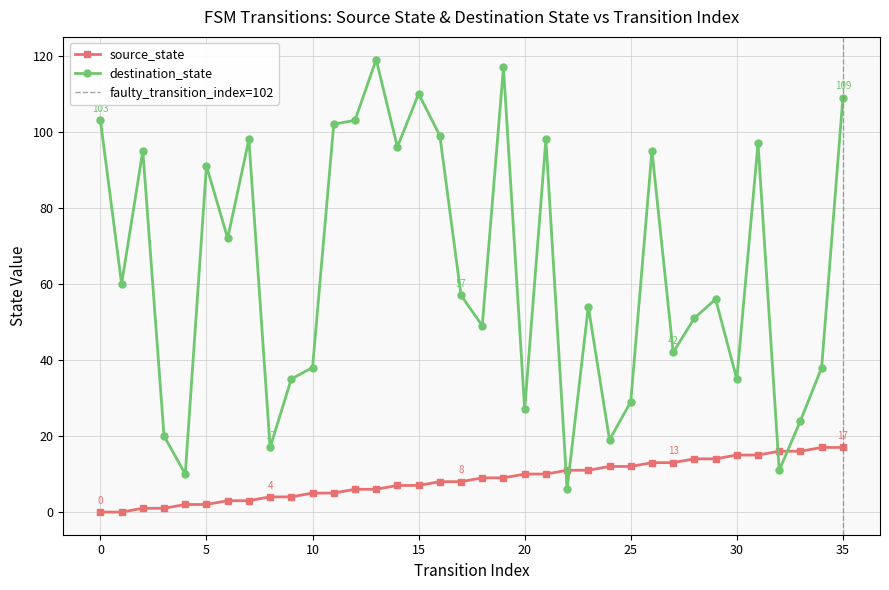

Read the source_state value at 32, to the nearest 5.

15